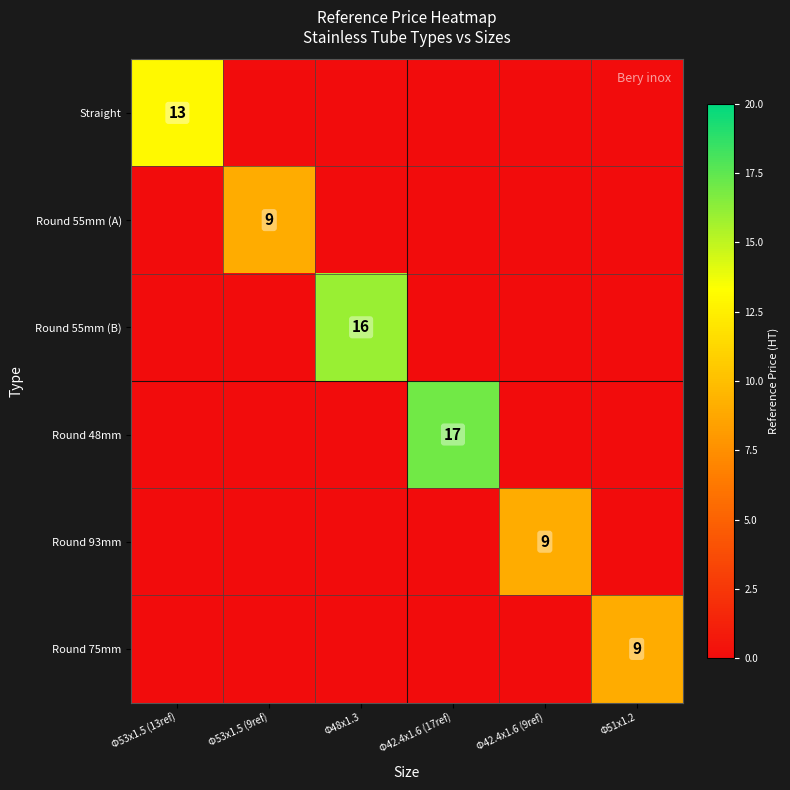

Is it true that Round 55mm (B) equals 10 at Φ48x1.3?

False